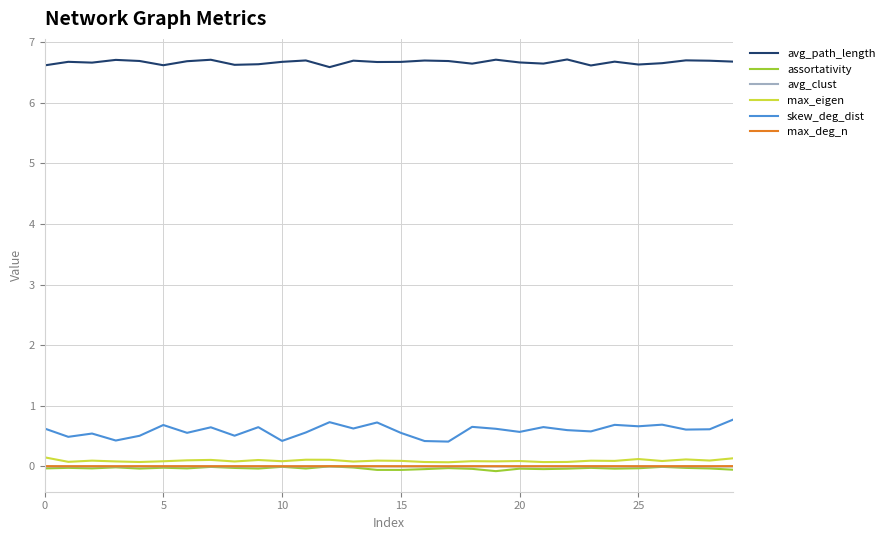

True or false: max_eigen and skew_deg_dist intersect in this chart.

False